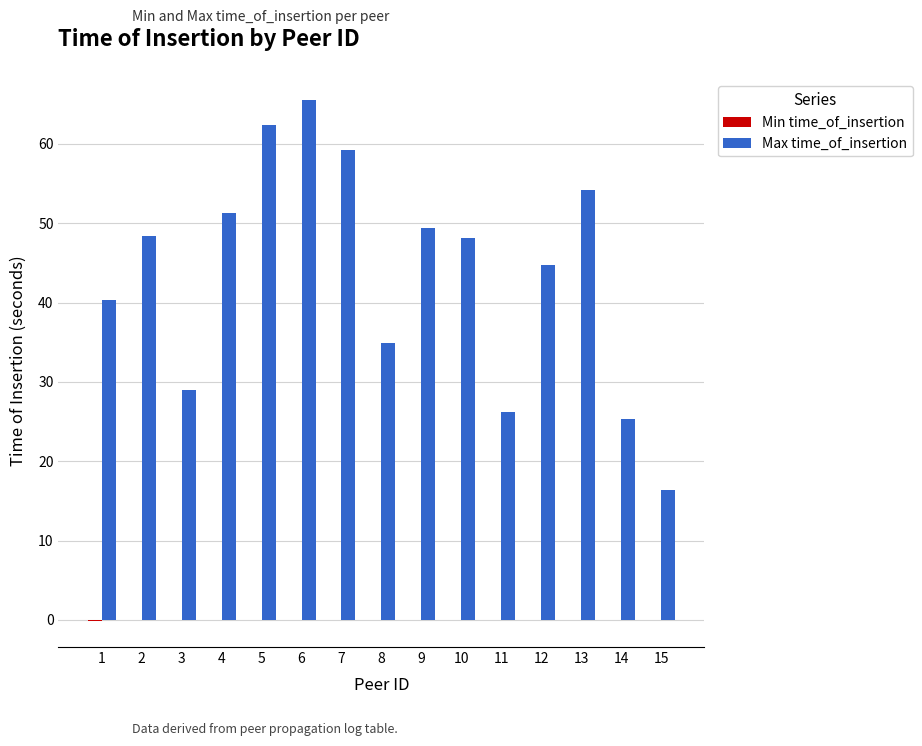

Is it true that Max time_of_insertion equals 26.2 at 11?

True